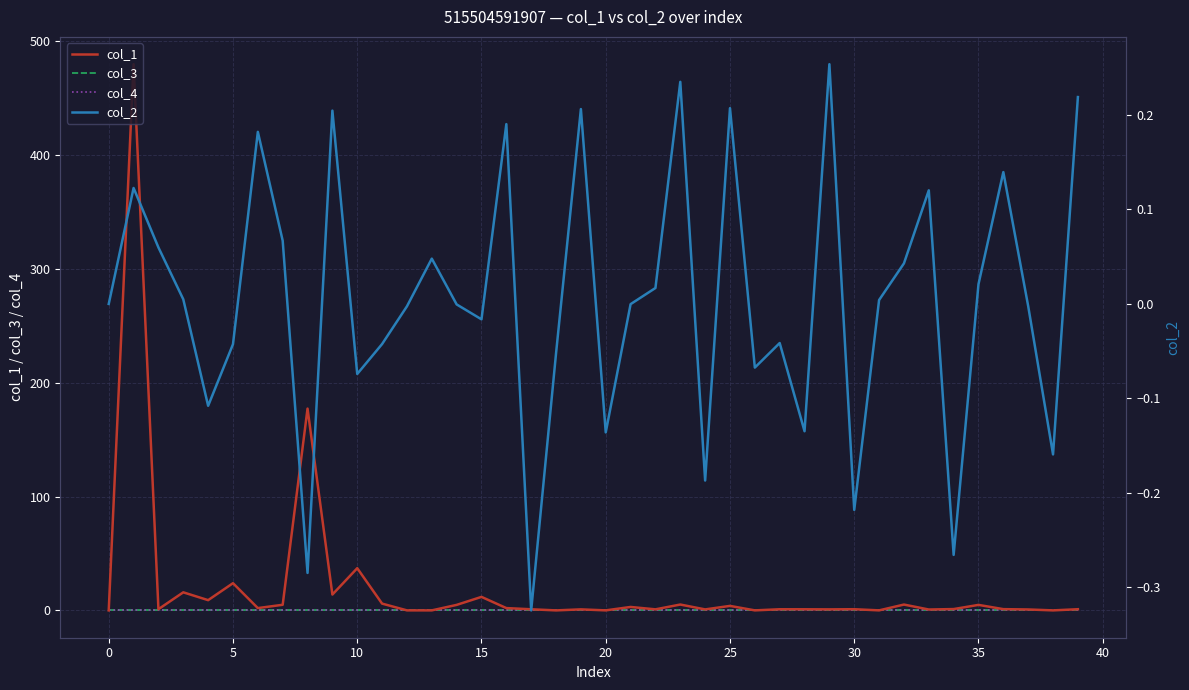

How many interior local valleys does the col_2 series have?

12